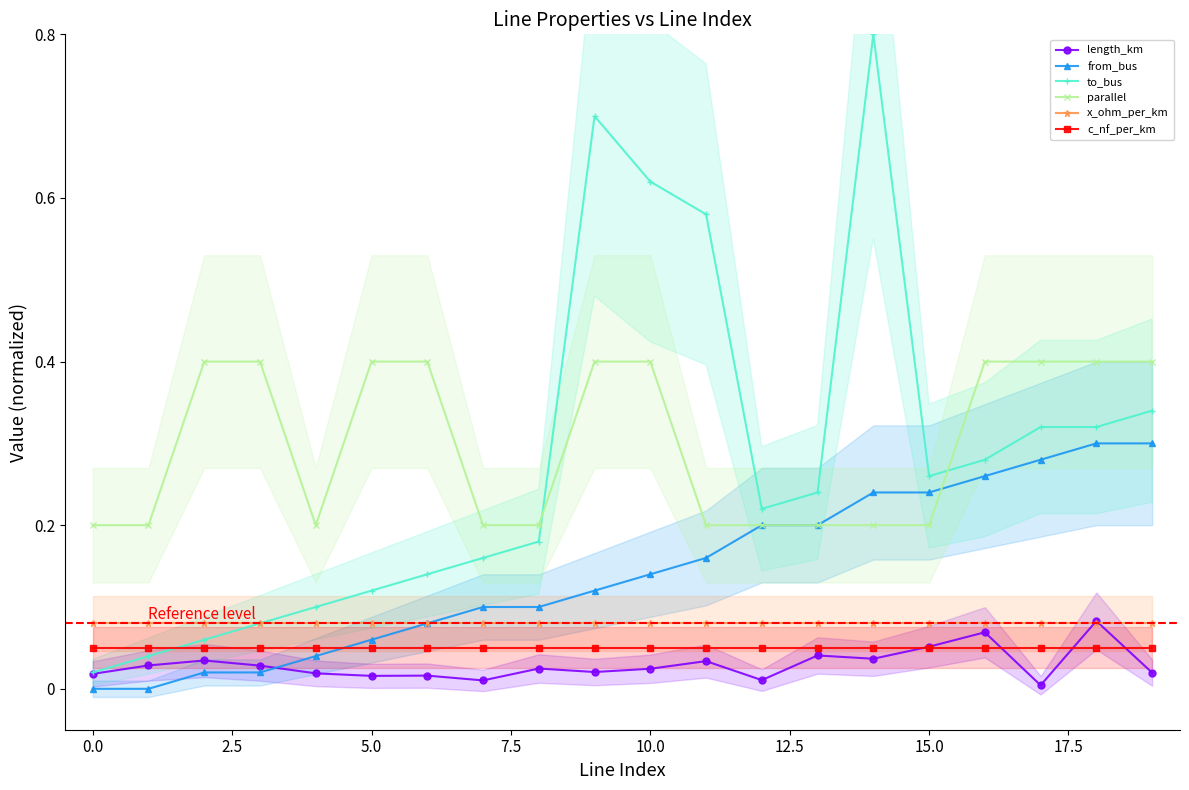

Reading left to right, transcribe all the data shown in this chart.

length_km: 0.0	0.0	0.0	0.0	0.0	0.0	0.0	0.0	0.0	0.0	0.0	0.0	0.0	0.0	0.0	0.1	0.1	0.0	0.1	0.0
from_bus: 0.0	0.0	0.0	0.0	0.0	0.1	0.1	0.1	0.1	0.1	0.1	0.2	0.2	0.2	0.2	0.2	0.3	0.3	0.3	0.3
to_bus: 0.0	0.0	0.1	0.1	0.1	0.1	0.1	0.2	0.2	0.7	0.6	0.6	0.2	0.2	0.8	0.3	0.3	0.3	0.3	0.3
parallel: 0.2	0.2	0.4	0.4	0.2	0.4	0.4	0.2	0.2	0.4	0.4	0.2	0.2	0.2	0.2	0.2	0.4	0.4	0.4	0.4
x_ohm_per_km: 0.1	0.1	0.1	0.1	0.1	0.1	0.1	0.1	0.1	0.1	0.1	0.1	0.1	0.1	0.1	0.1	0.1	0.1	0.1	0.1
c_nf_per_km: 0.0	0.1	0.1	0.1	0.1	0.1	0.1	0.1	0.1	0.1	0.1	0.1	0.1	0.1	0.1	0.1	0.1	0.1	0.1	0.1